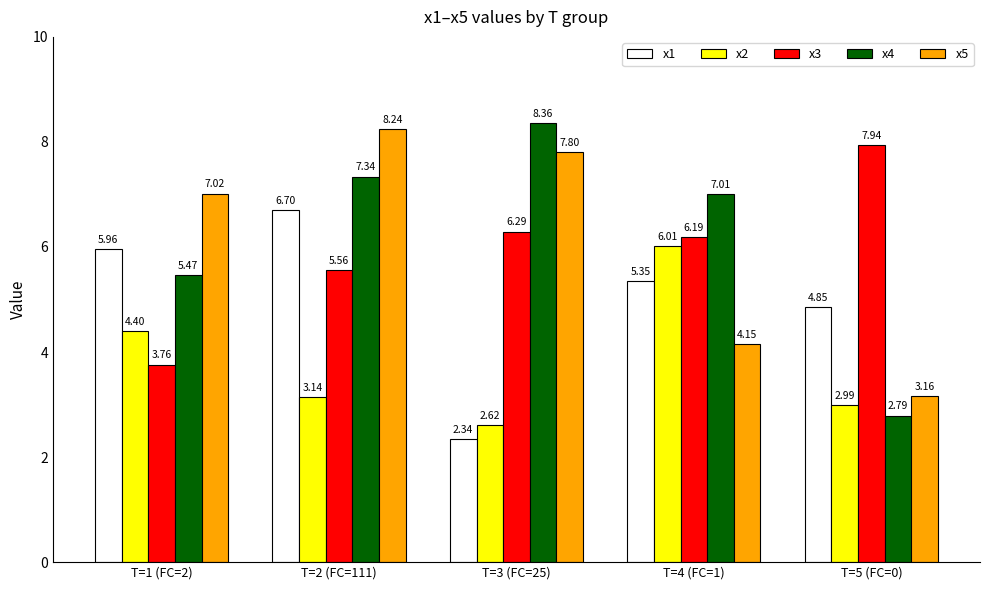

How many data points does each series have?

5